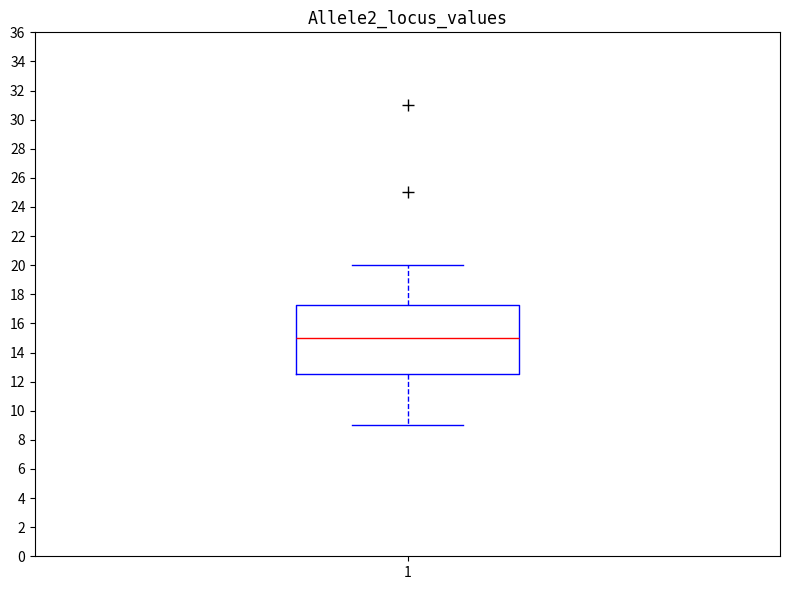

Transcribe this box plot: give where the median line is, the range the box spans, and where the two whiskers end, as read against the y-axis. The values are not printed on the chart, so give them approximately, as read against the axis.

median 15.0, box 12.6 to 17.2, whiskers 9.0 to 20.0